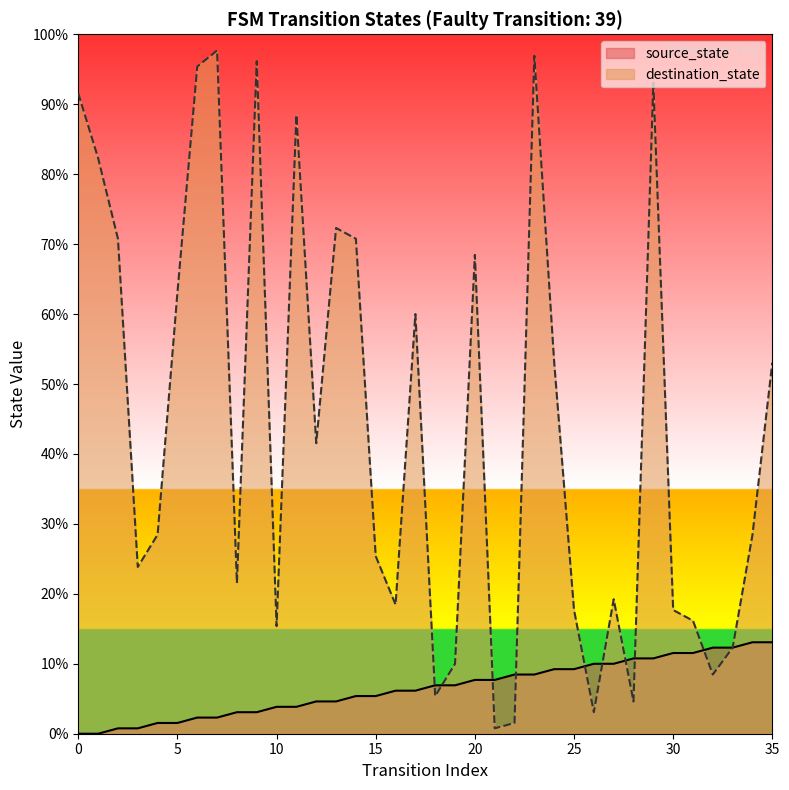

Which series contains the highest Y value?

destination_state